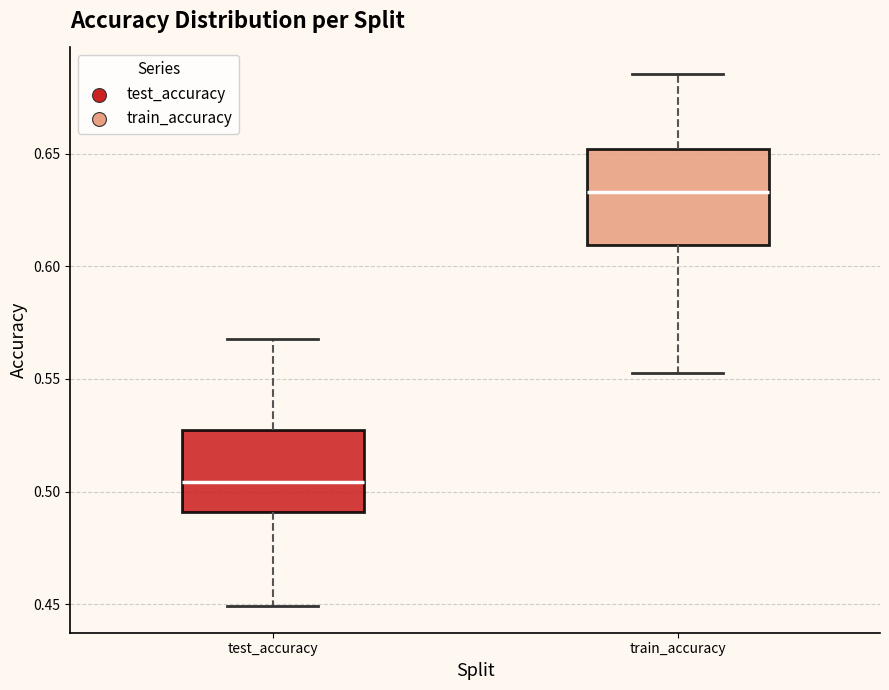

Which box is the tallest, from its lower edge to its upper edge?

train_accuracy